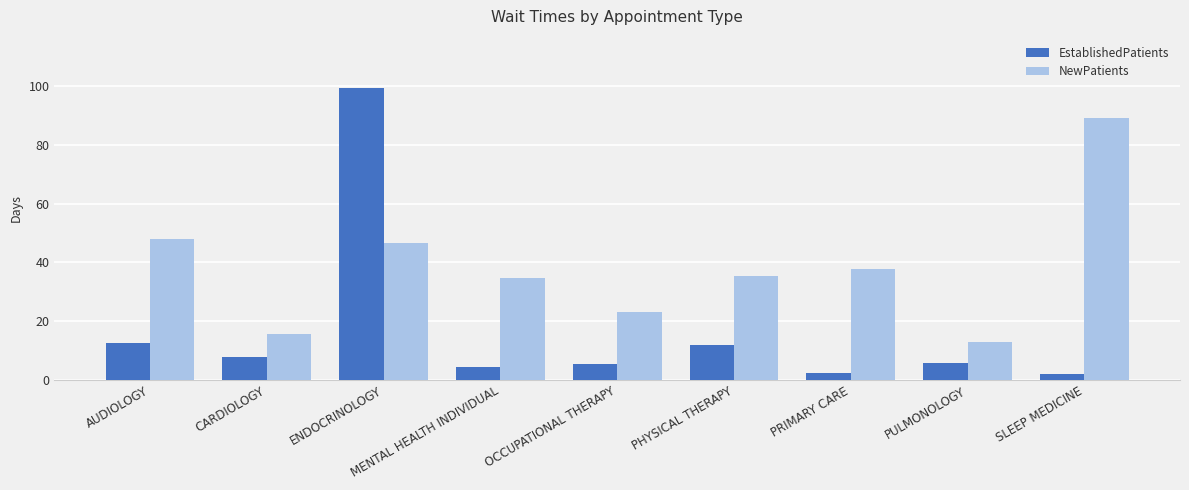

Which category has the highest value in the NewPatients series?

SLEEP MEDICINE